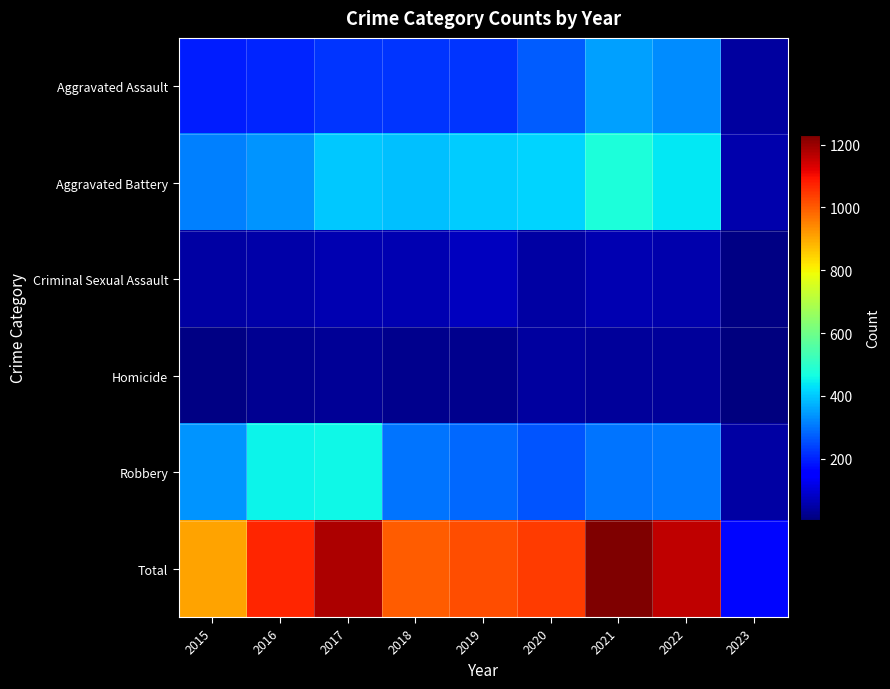

Between 2020 and 2015, which is larger?

2020